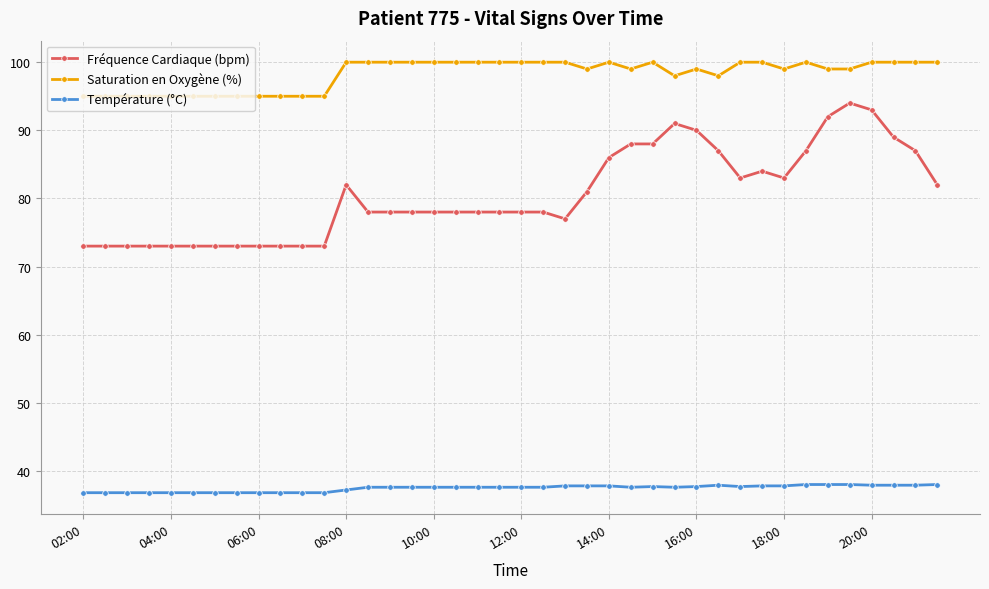

List the series in order of their peak value, lowest first.

Température (°C), Fréquence Cardiaque (bpm), Saturation en Oxygène (%)